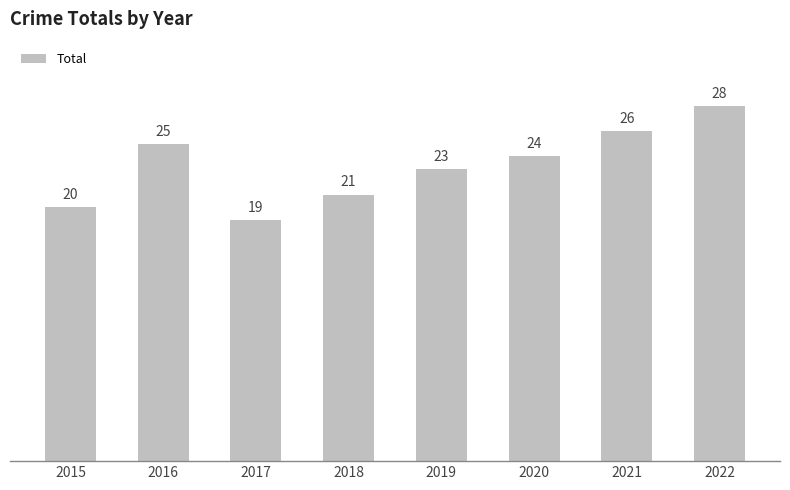

What is the approximate value at 2022?

28